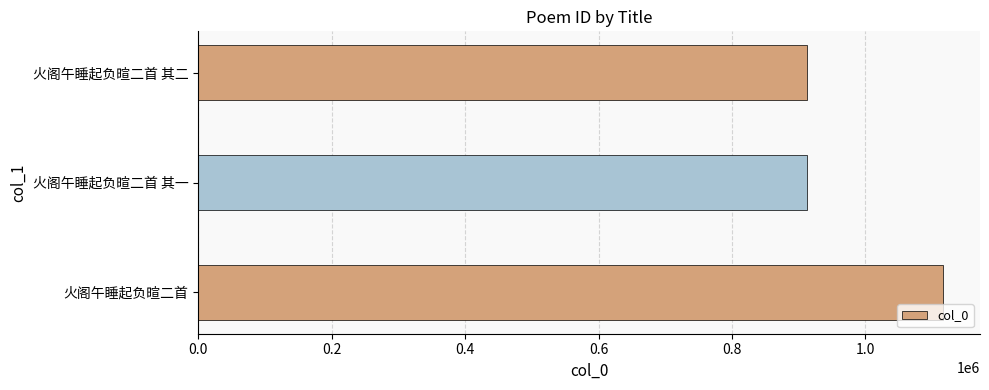

What is the ratio of the value at 火阁午睡起负暄二首 其二 to the value at 火阁午睡起负暄二首?

0.8